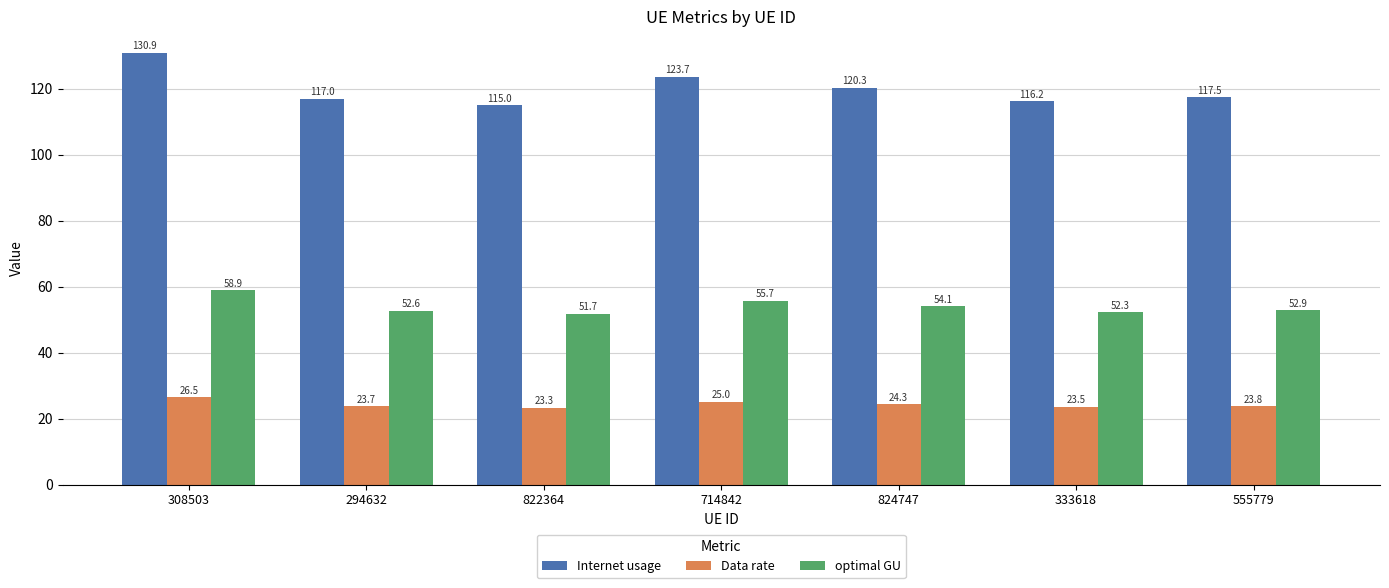

What is the value of the Data rate bar at the 3rd from the left?

23.3